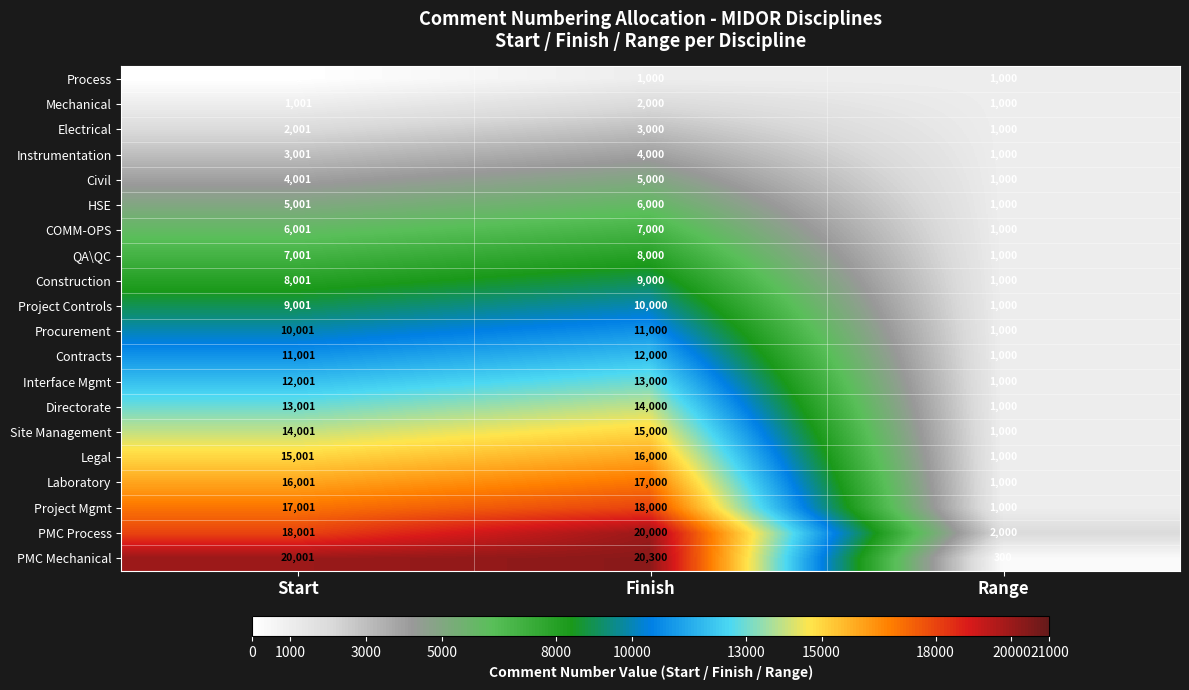

Where is Project Mgmt nearest to the value 9500?

Start